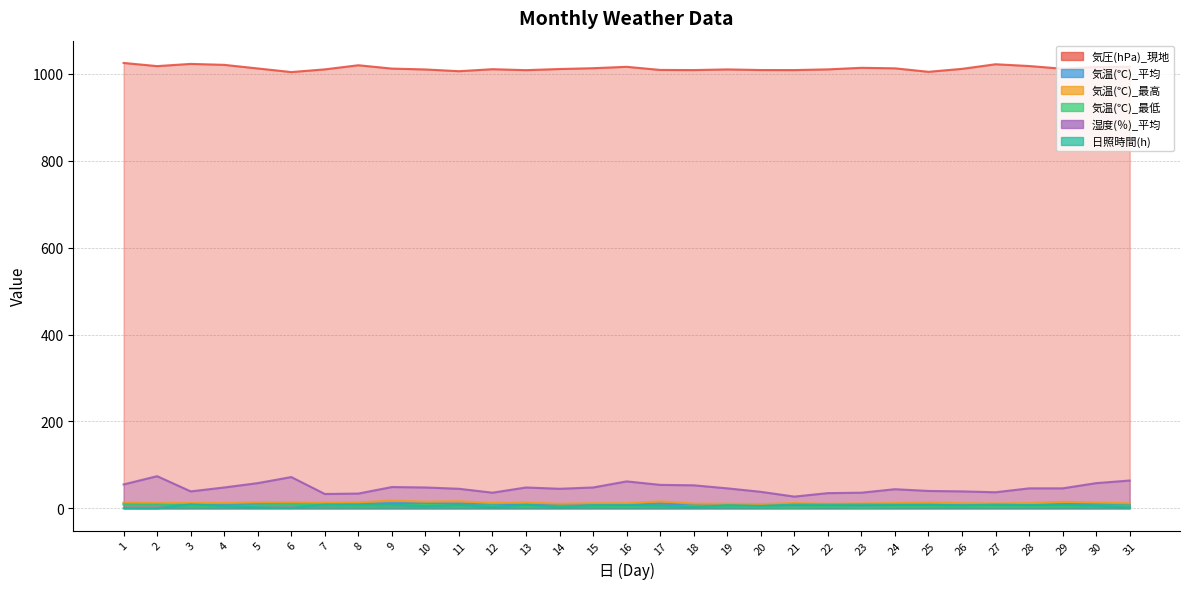

True or false: 気温(℃)_最低 and 気温(℃)_最高 intersect in this chart.

False